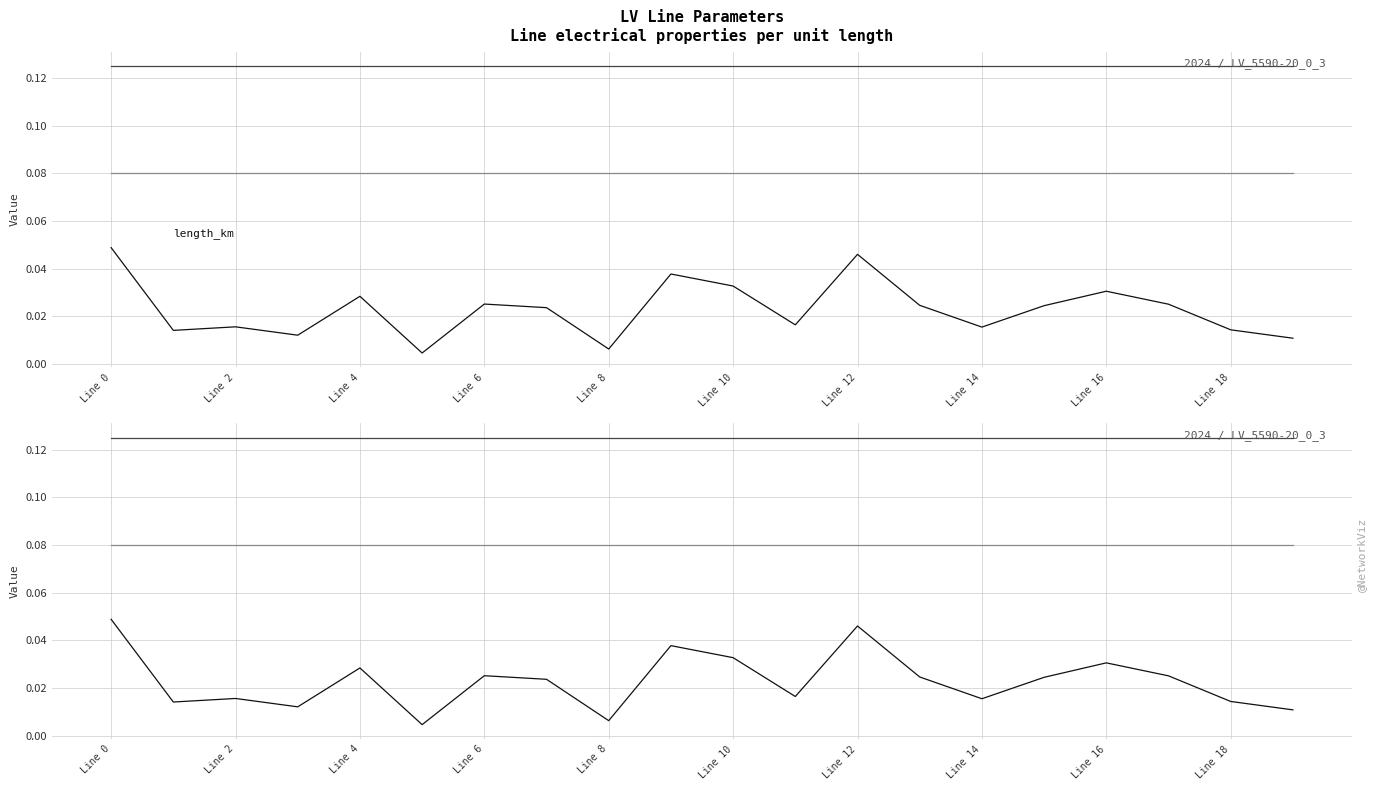

Is the value of r_ohm_per_km at Line 14 greater than the value of length_km at 18?

Yes